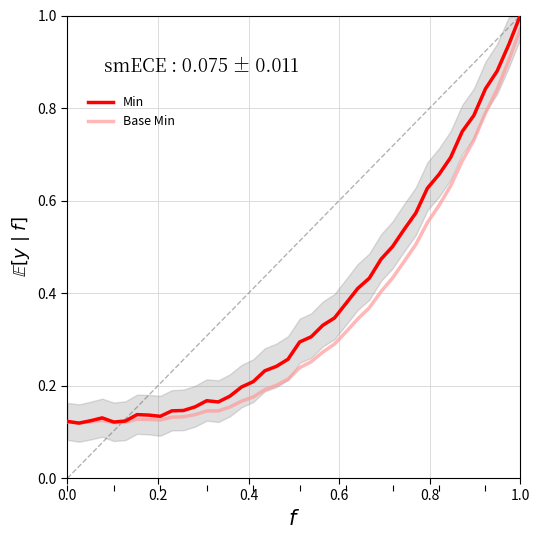

At which label is Base Min closest to 0?

0.2